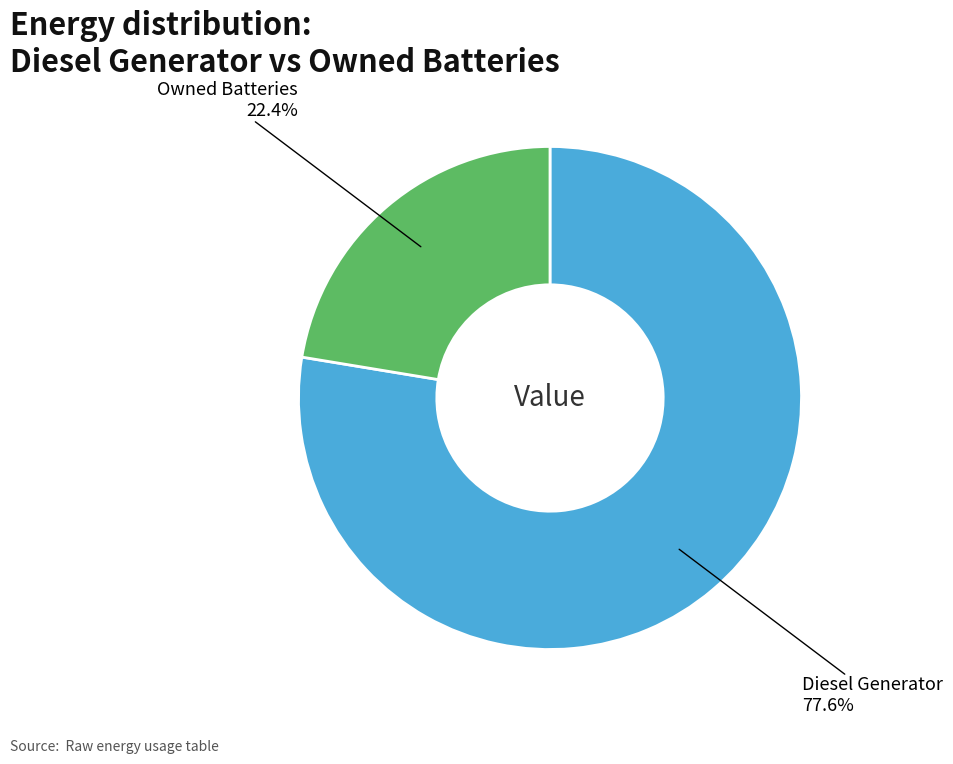

How many slices are in this pie chart?

2